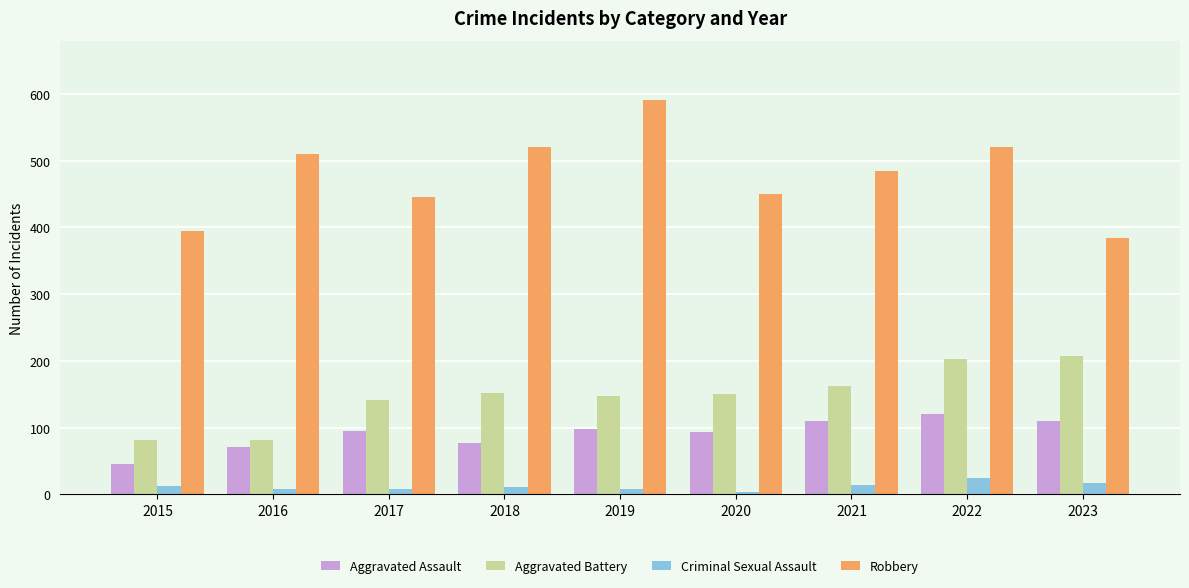

Which series has the widest spread of values?

Robbery